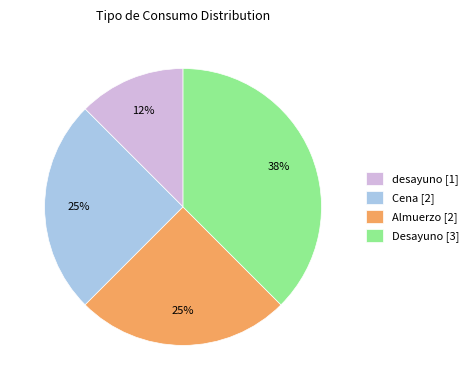

Is the sum of Cena [2] and Desayuno [3] greater than half?

Yes